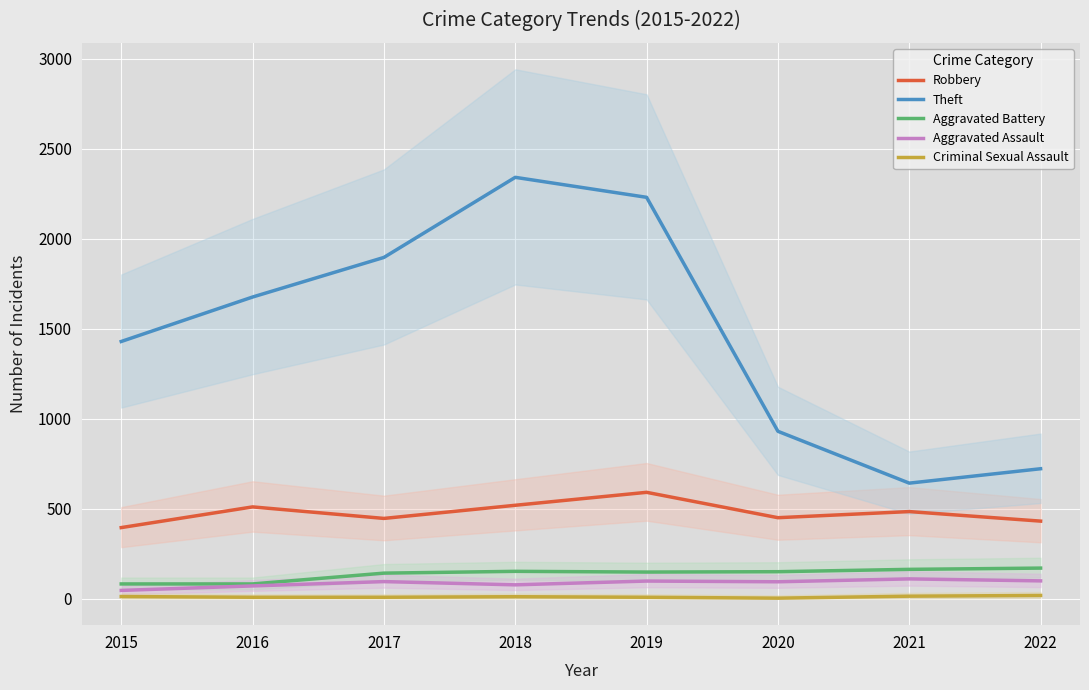

True or false: Criminal Sexual Assault has a value of 11 at 2018.

True